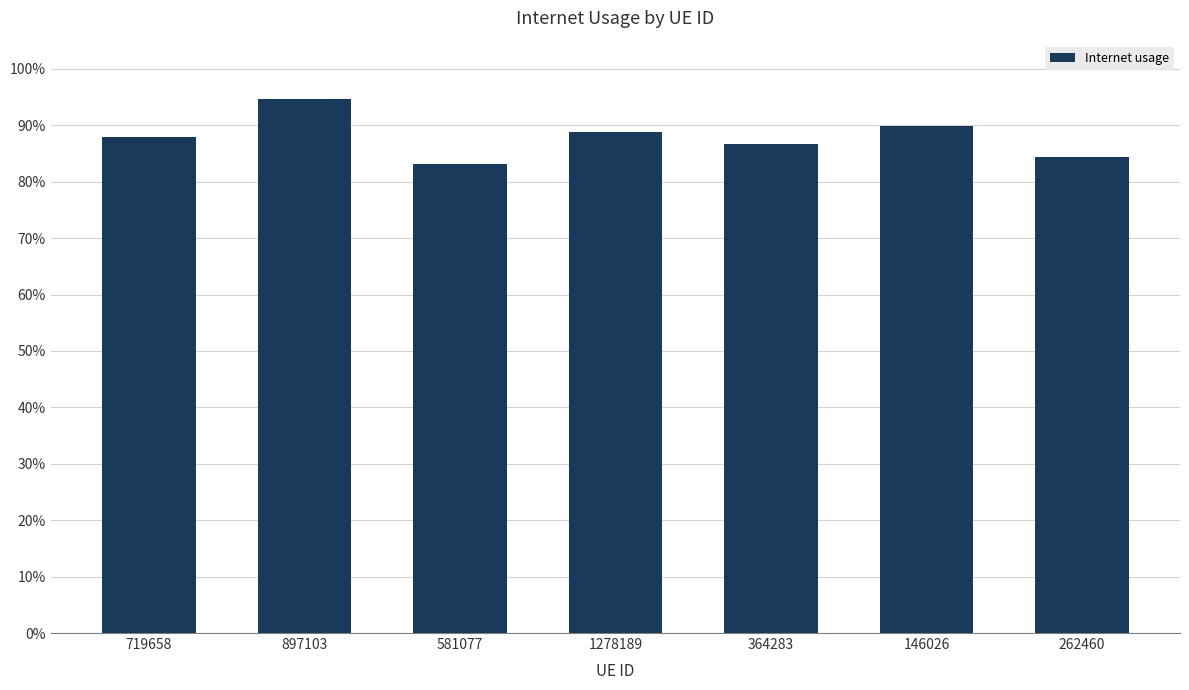

List the labels in order of value, largest first.

897103, 146026, 1278189, 719658, 364283, 262460, 581077